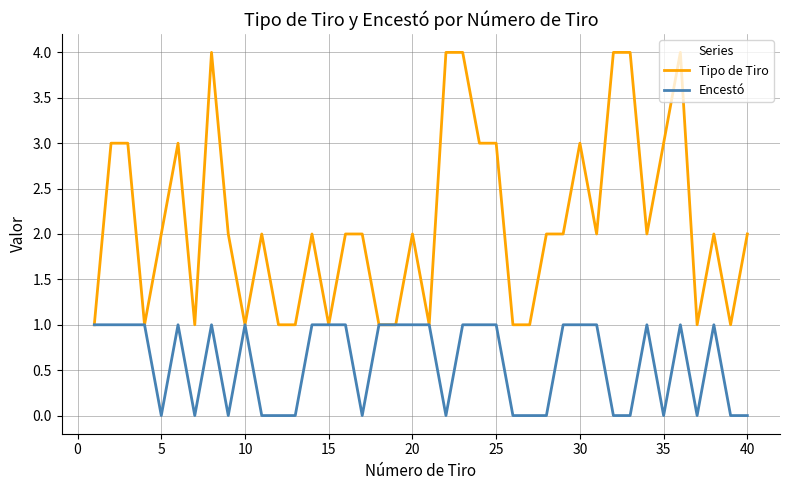

Which series has the largest range (max minus min)?

Tipo de Tiro